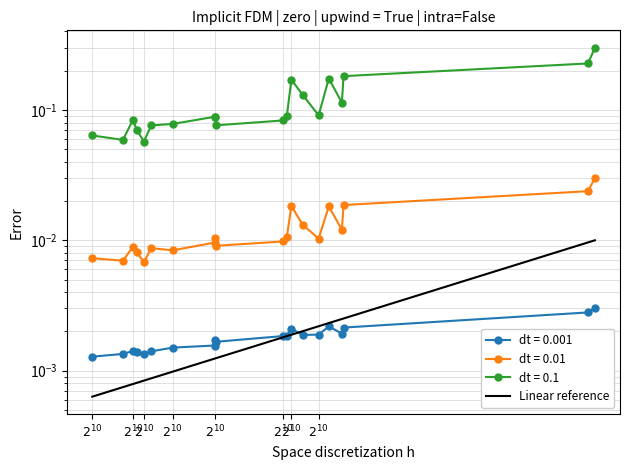

Does the chart have visible grid lines?

Yes